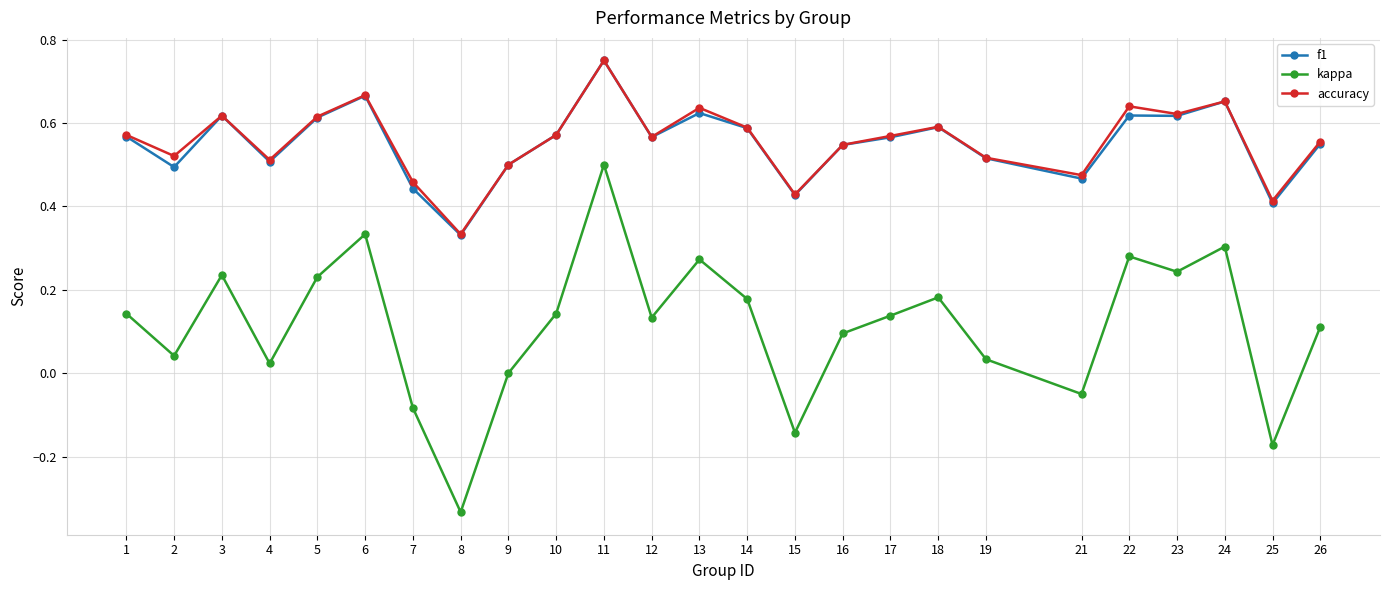

The value of accuracy at 26 is 0.3. True or false?

False